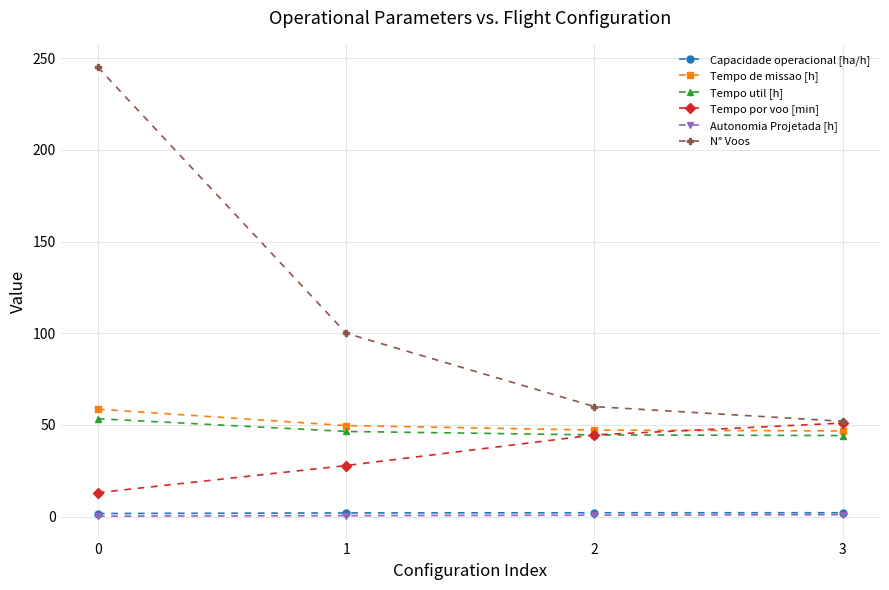

True or false: Tempo util [h] and Tempo de missao [h] cross at least once.

False